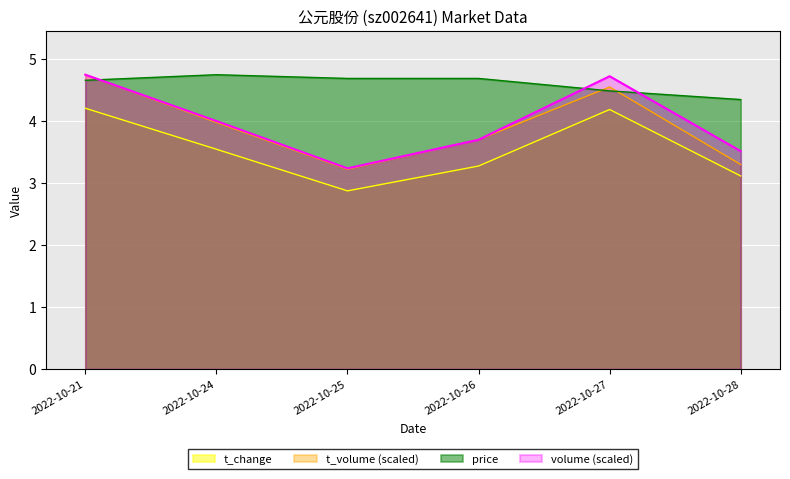

At which label is t_volume closest to 3?

2022-10-25